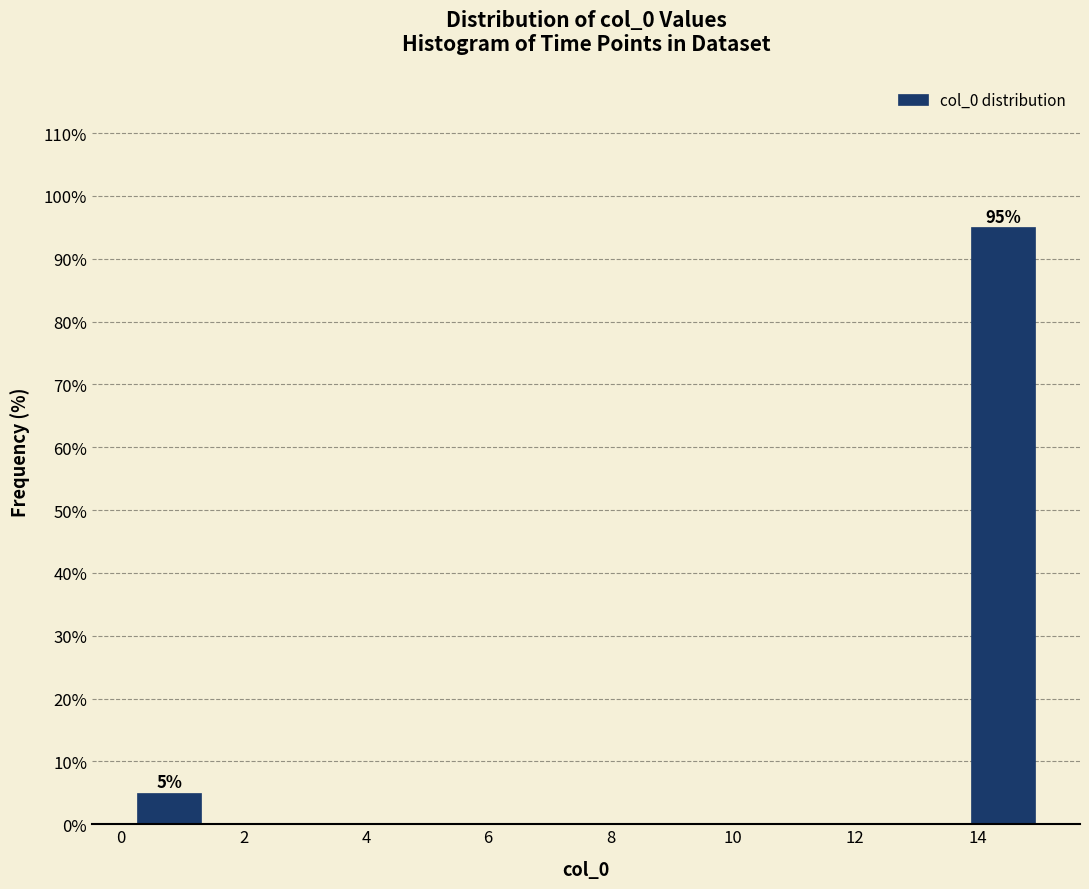

Which range on the x-axis has the tallest bar?

13.8 to 15.0